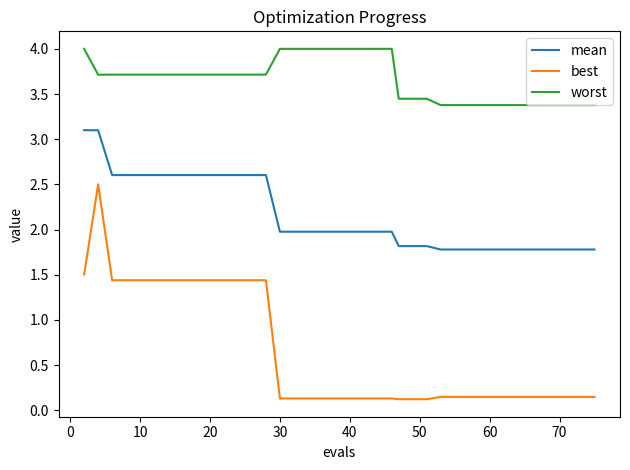

True or false: best and mean cross at least once.

False